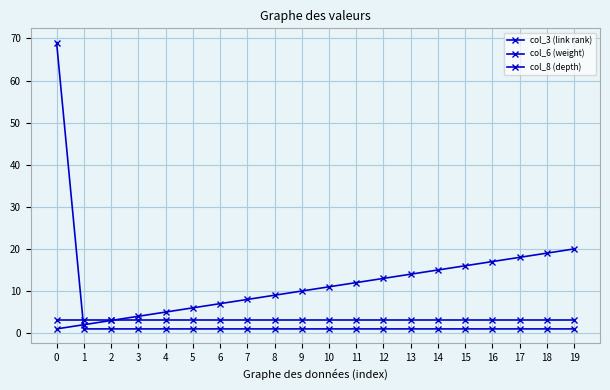

How many lines are shown in the chart?

3